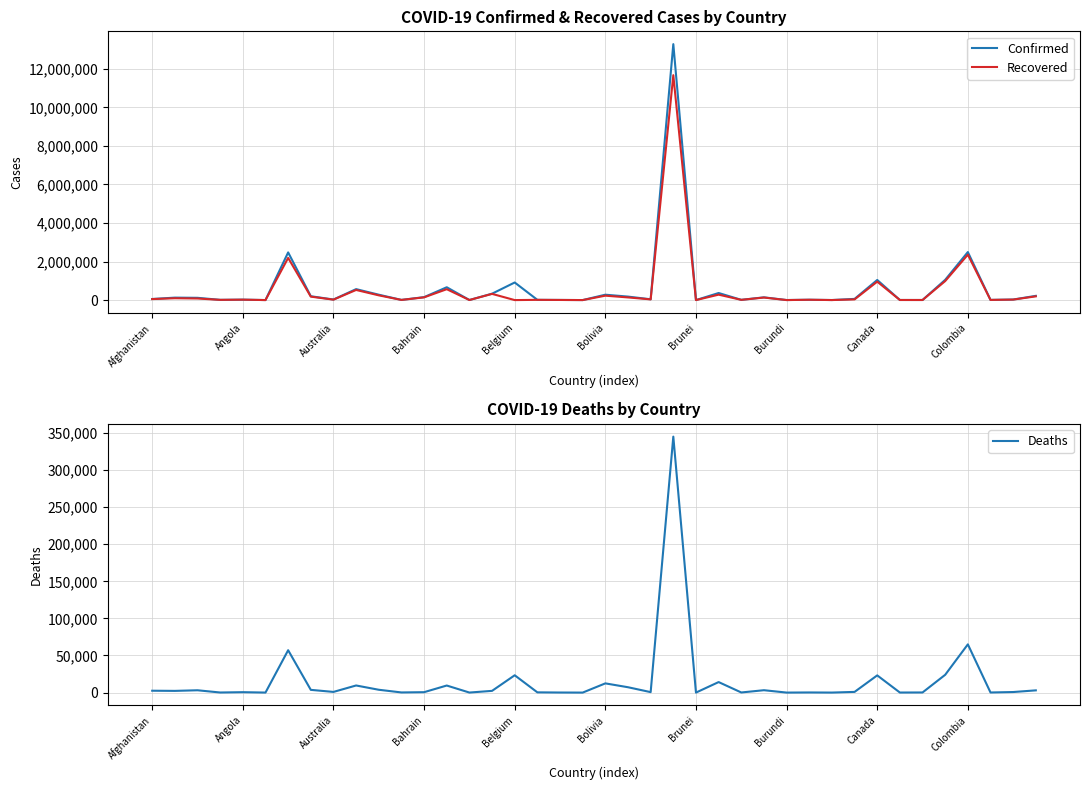

What is the average value of the Recovered series?

539466